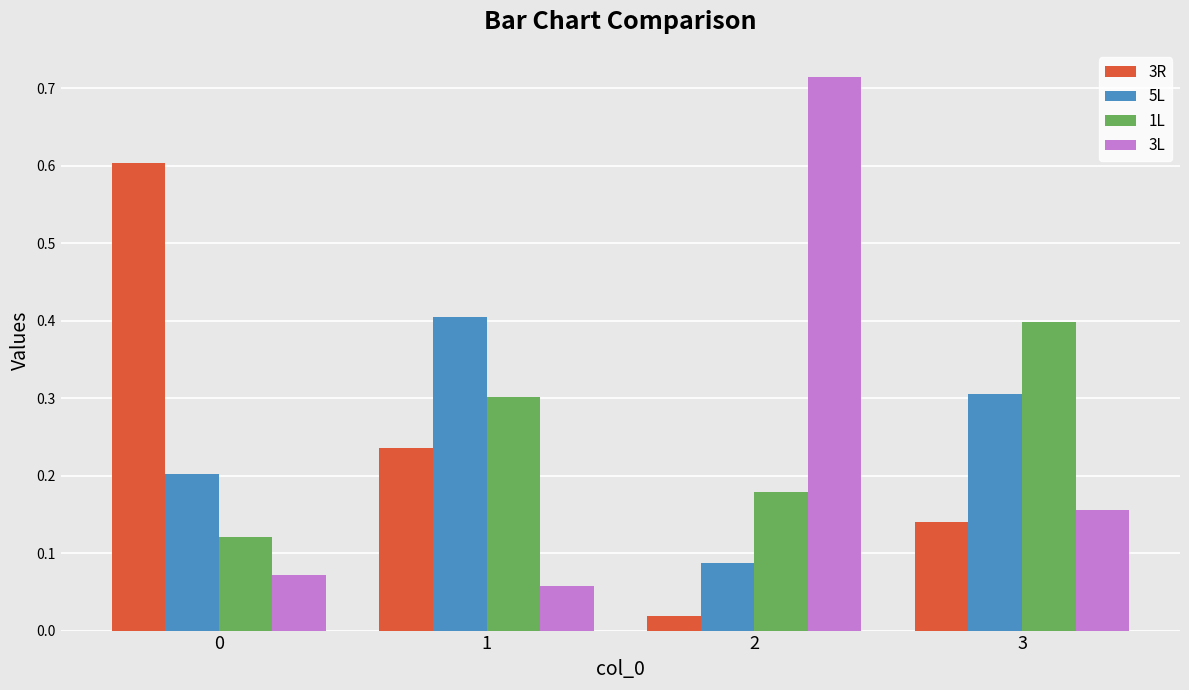

Where is 3R nearest to the value 0?

2